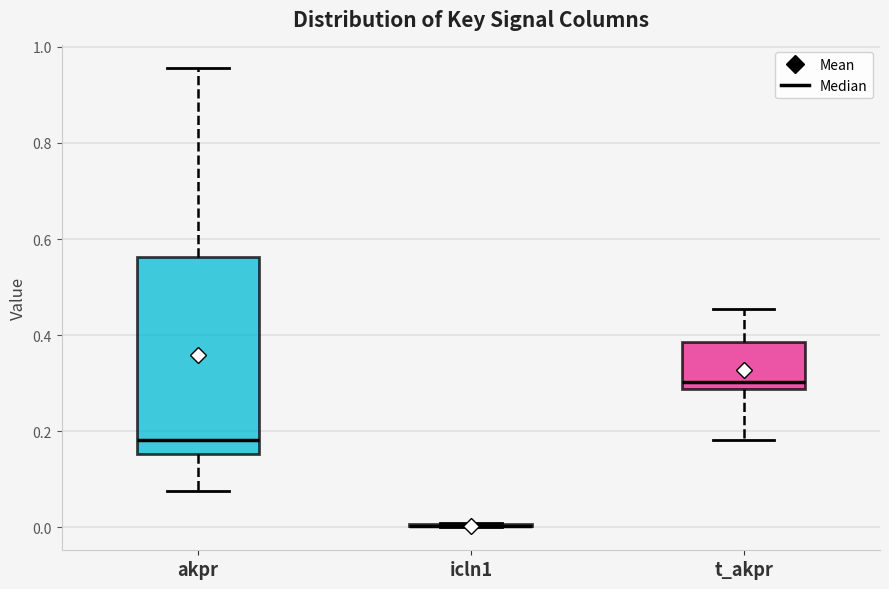

Reading left to right, read every box against the y-axis: the position of its median line, the range the box covers, and the ends of its whiskers. The values are not printed on the chart, so give them approximately, as read against the axis.

akpr: median 0.18, box 0.16 to 0.56, whiskers 0.08 to 0.96
icln1: box collapsed to a line at 0.00, whiskers 0.00 to 0.00
t_akpr: median 0.30, box 0.28 to 0.38, whiskers 0.18 to 0.46